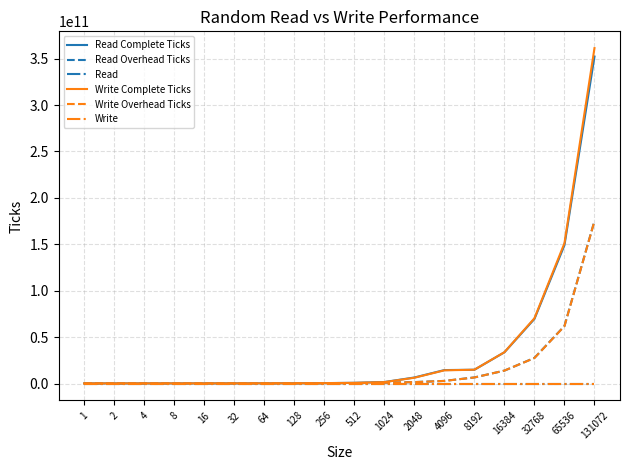

Which series has the largest range (max minus min)?

Write Complete Ticks